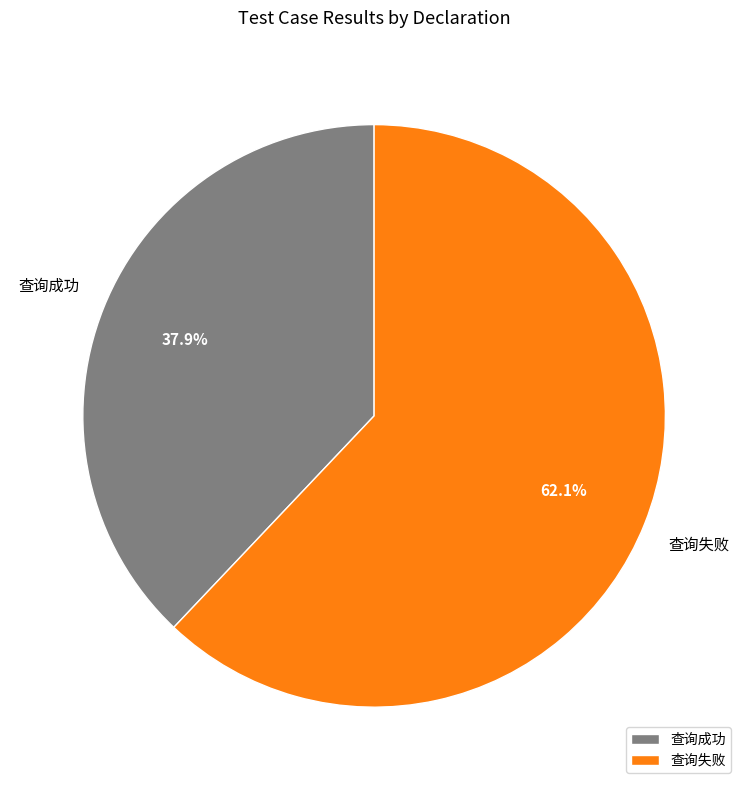

True or false: 查询失败 accounts for 62% of the total.

True